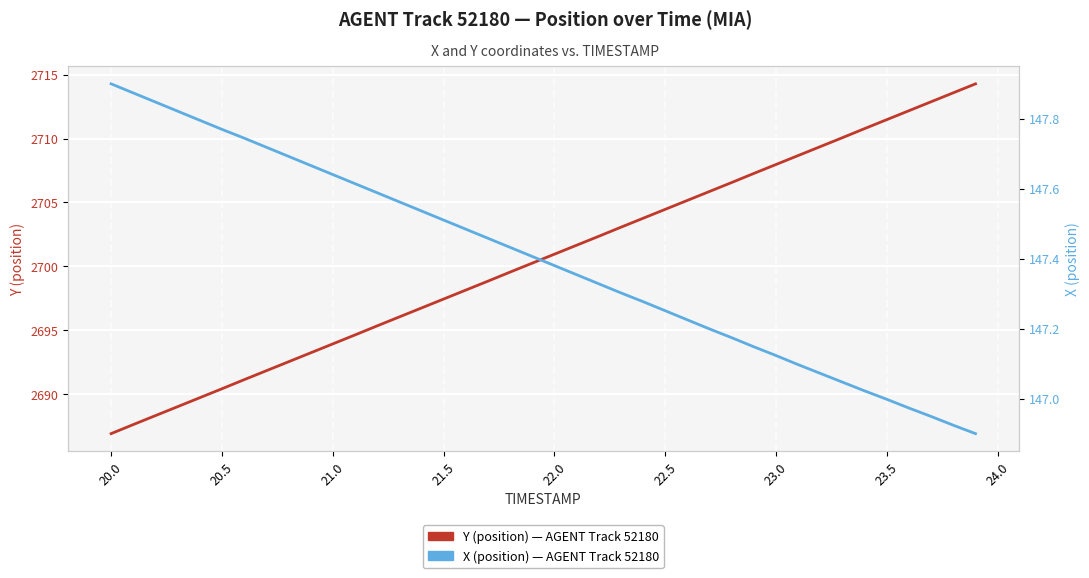

How many series are shown in this chart?

2